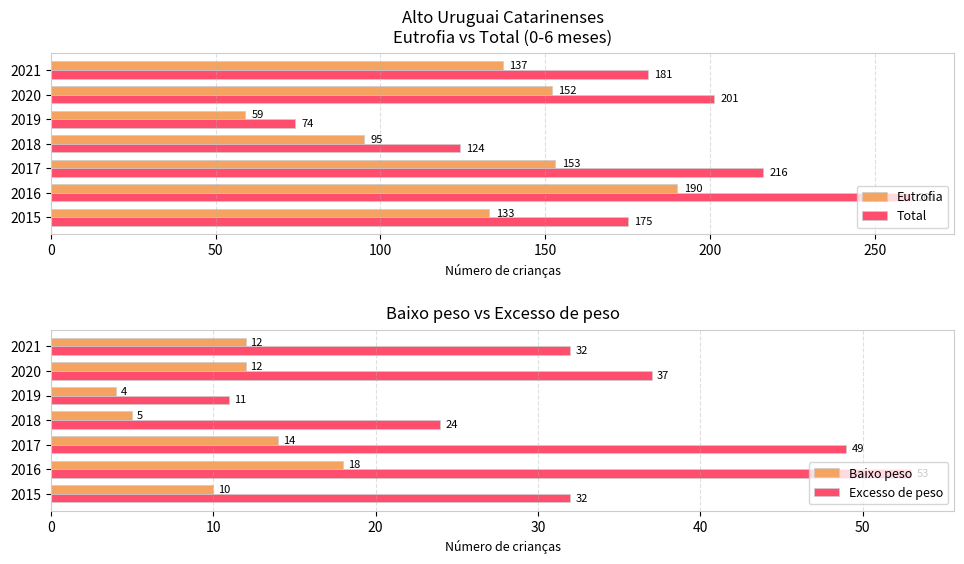

What is the minimum value for Total?

74